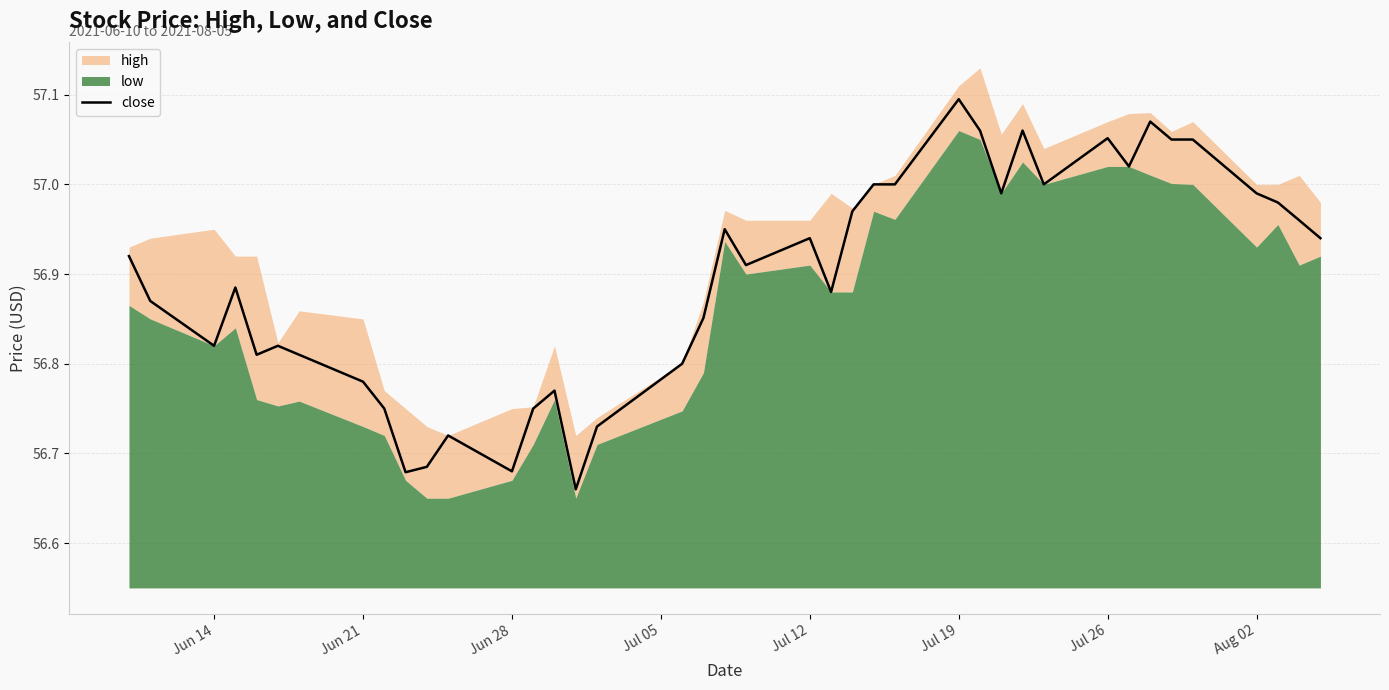

At which label does close reach its peak?

Jul 19